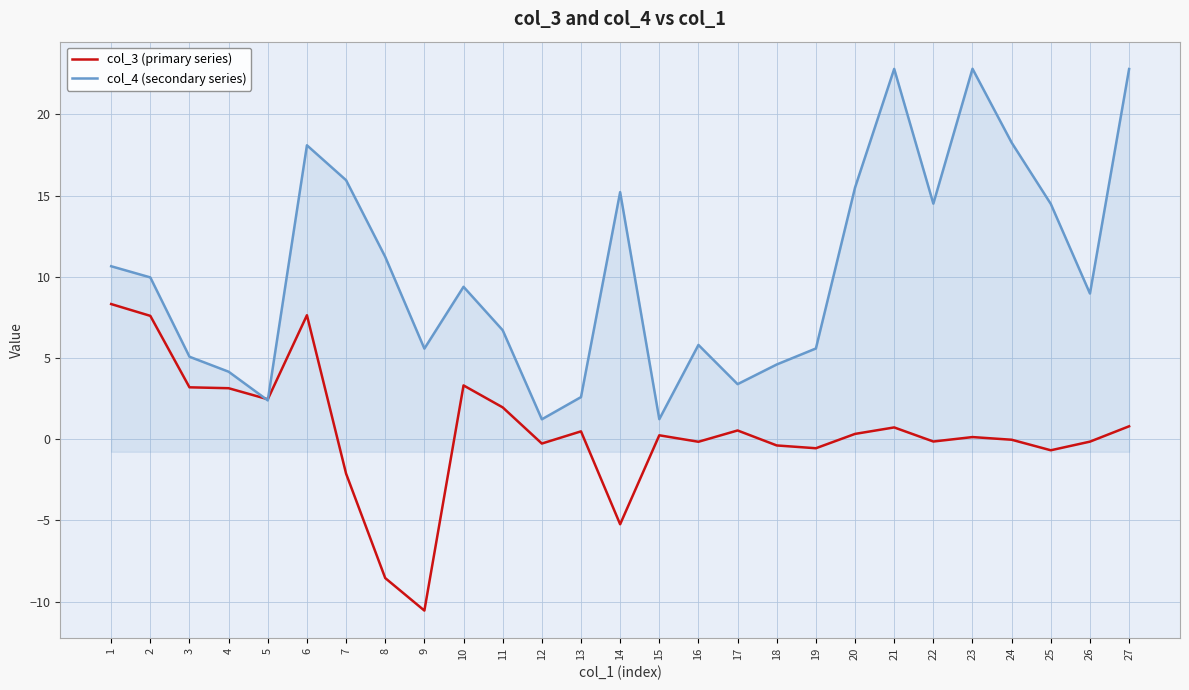

Is it true that col_4 (secondary series) equals 5.6 at 9?

True